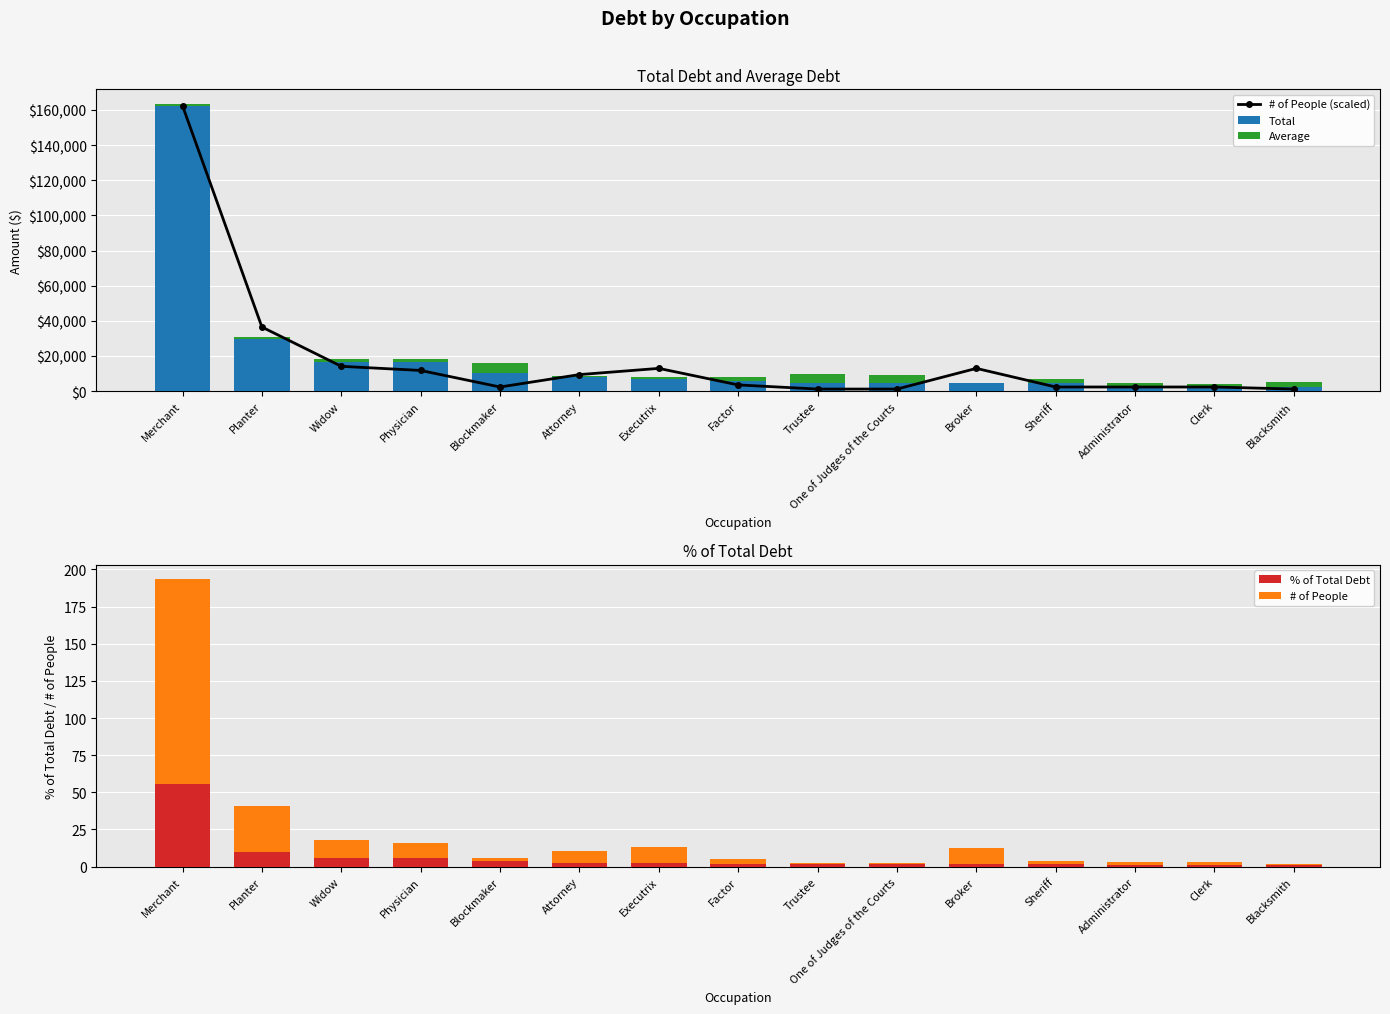

True or false: # of People has a value of 3.0 at Sheriff.

False